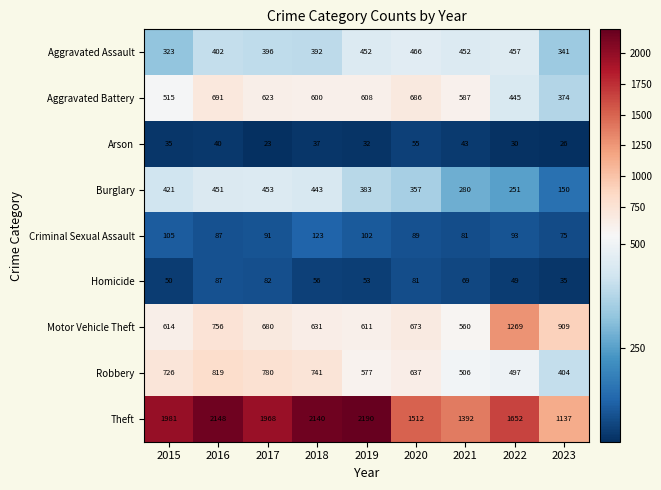

Between 2015 and 2021, which series saw the biggest shift?

Theft